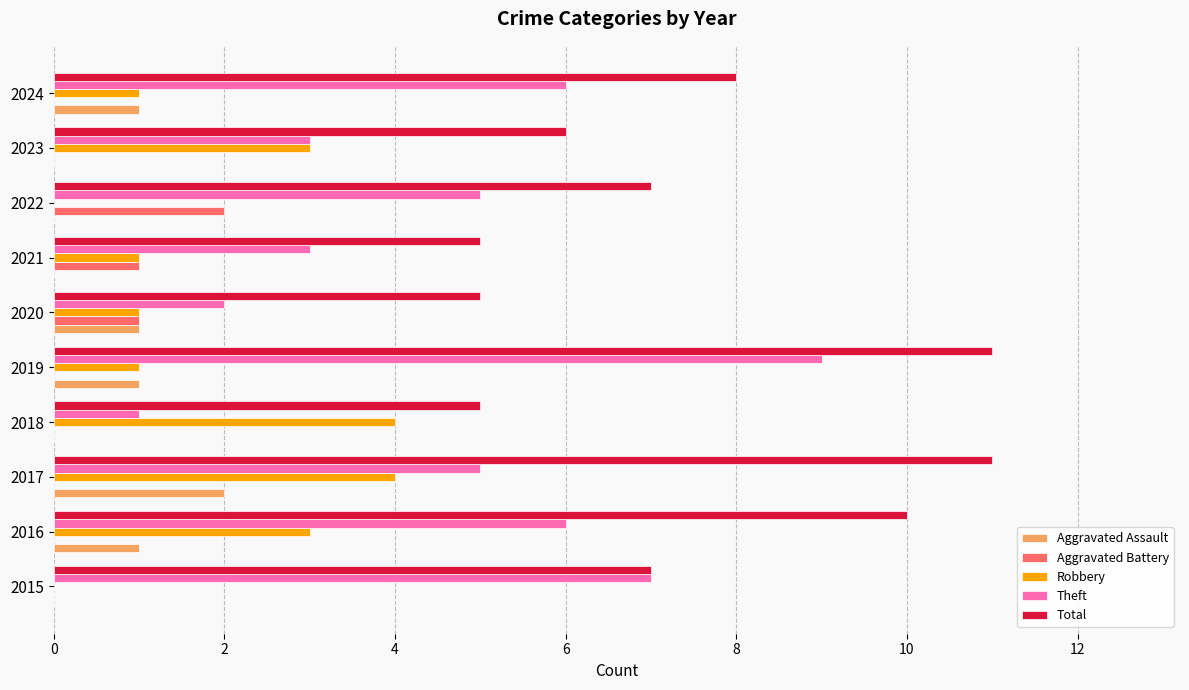

What is the maximum value shown in the chart?

11